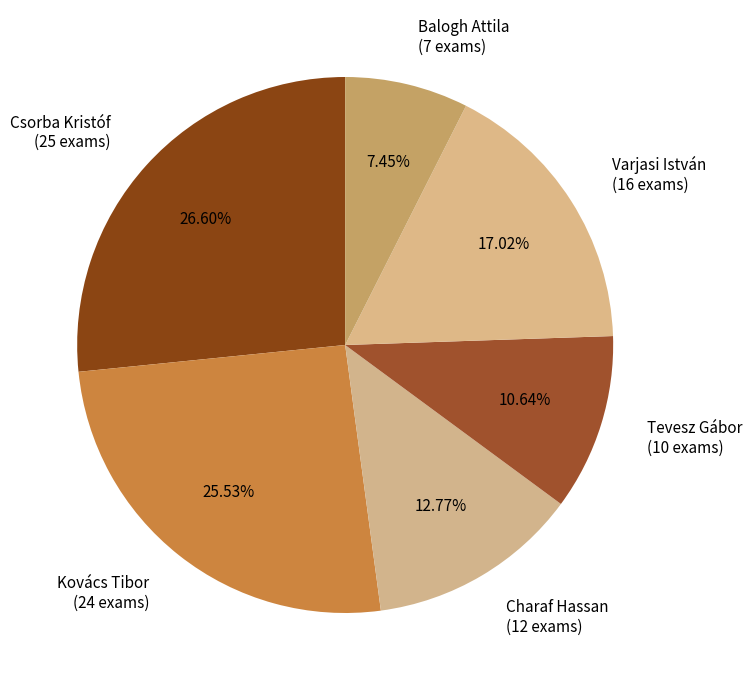

True or false: Csorba Kristóf accounts for 18% of the total.

False